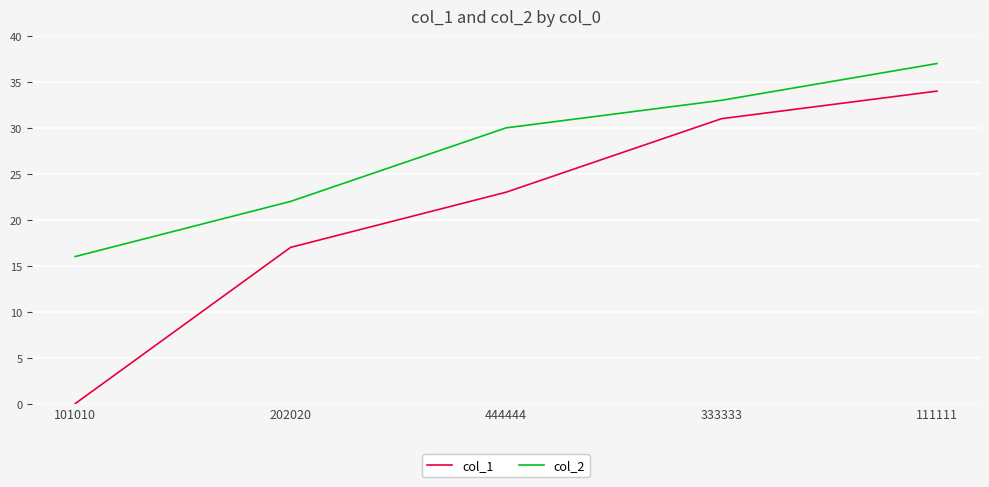

Rank the categories by col_2 value from lowest to highest.

101010, 202020, 444444, 333333, 111111